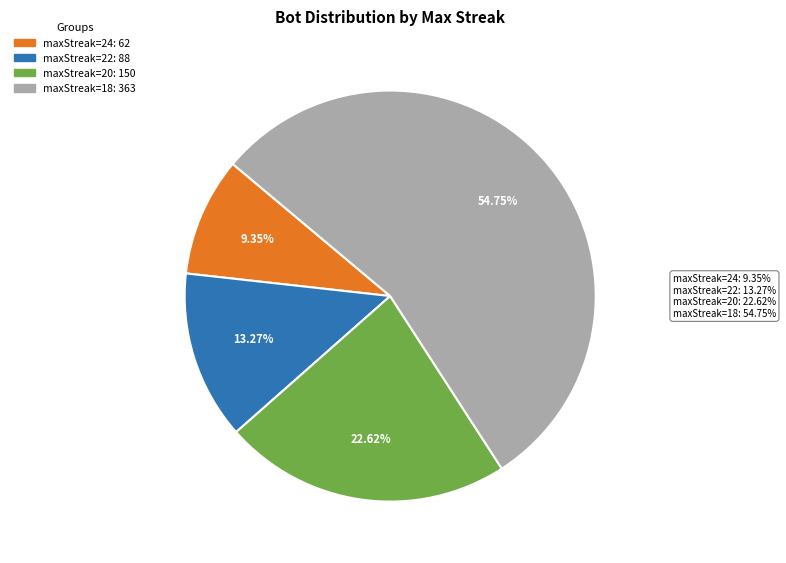

Is there a majority slice in this chart?

Yes